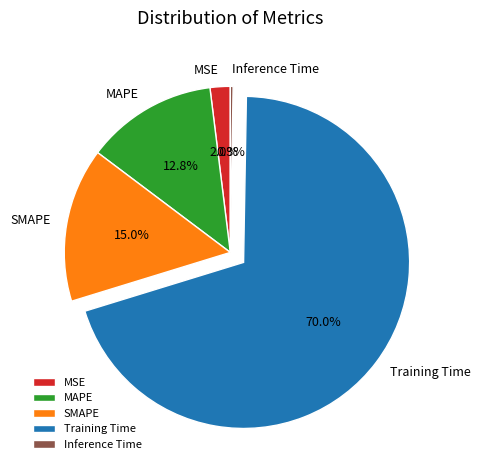

Is Training Time the majority of the pie?

Yes